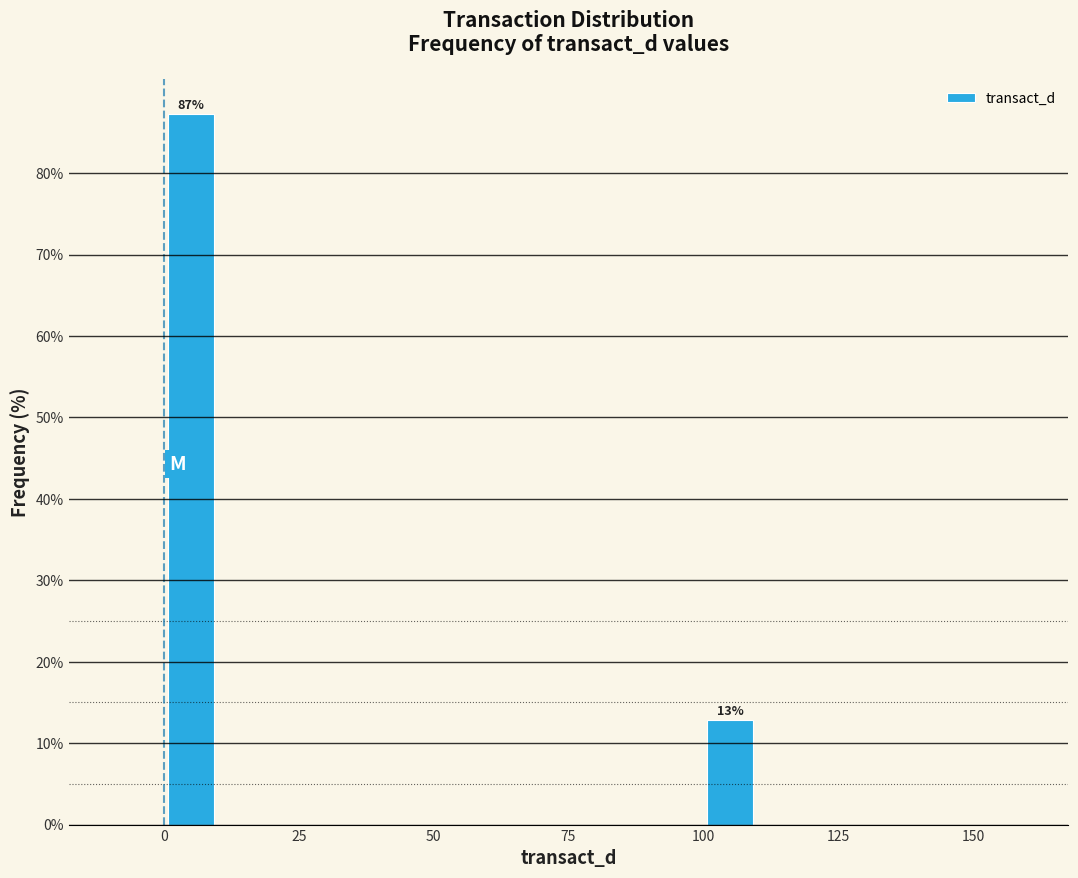

Read against the x-axis, roughly where is the centre of the tallest bar?

5